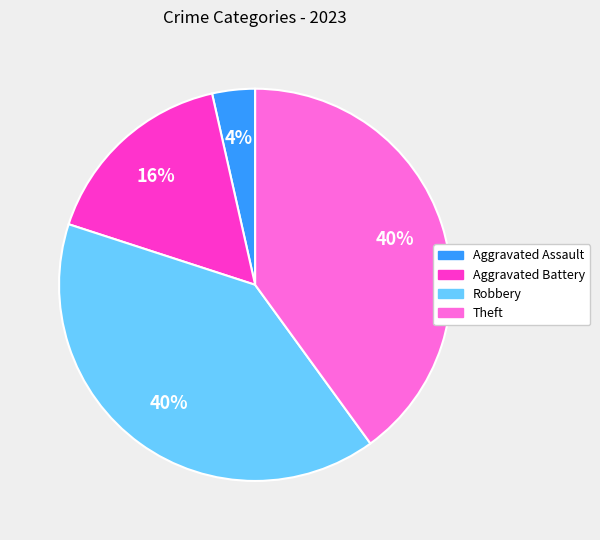

Is there any slice that represents more than half of the pie?

No